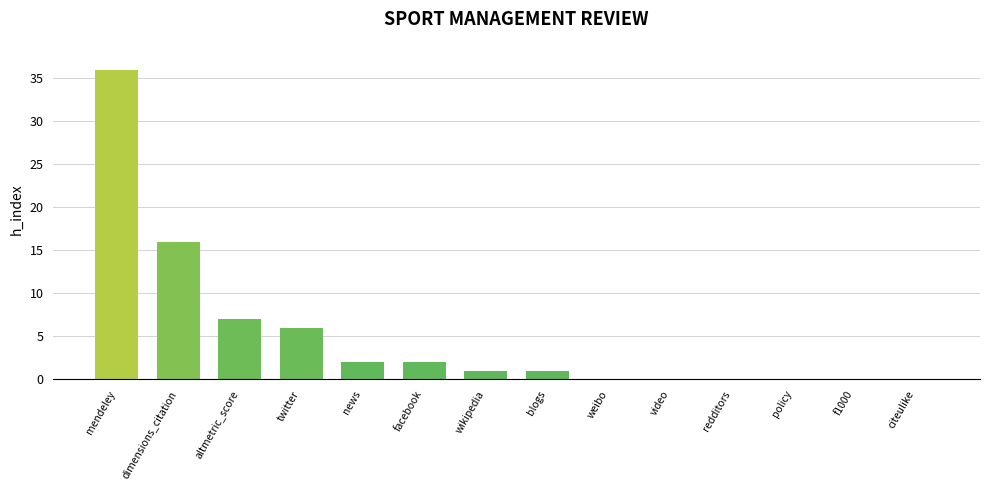

What is the sum of all values?

71